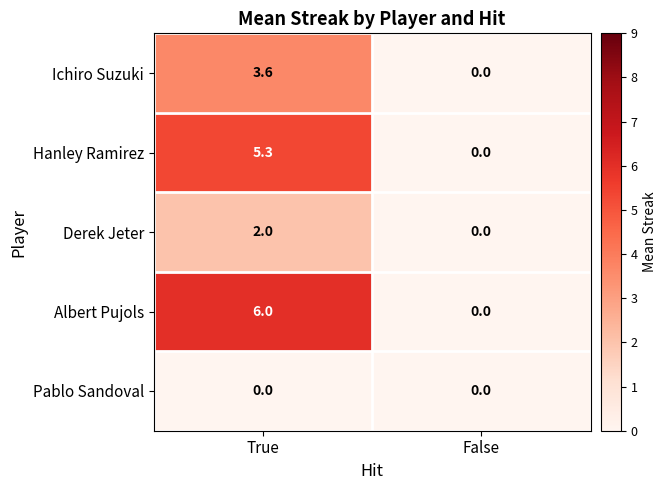

Which series has the largest total across all categories?

Albert Pujols